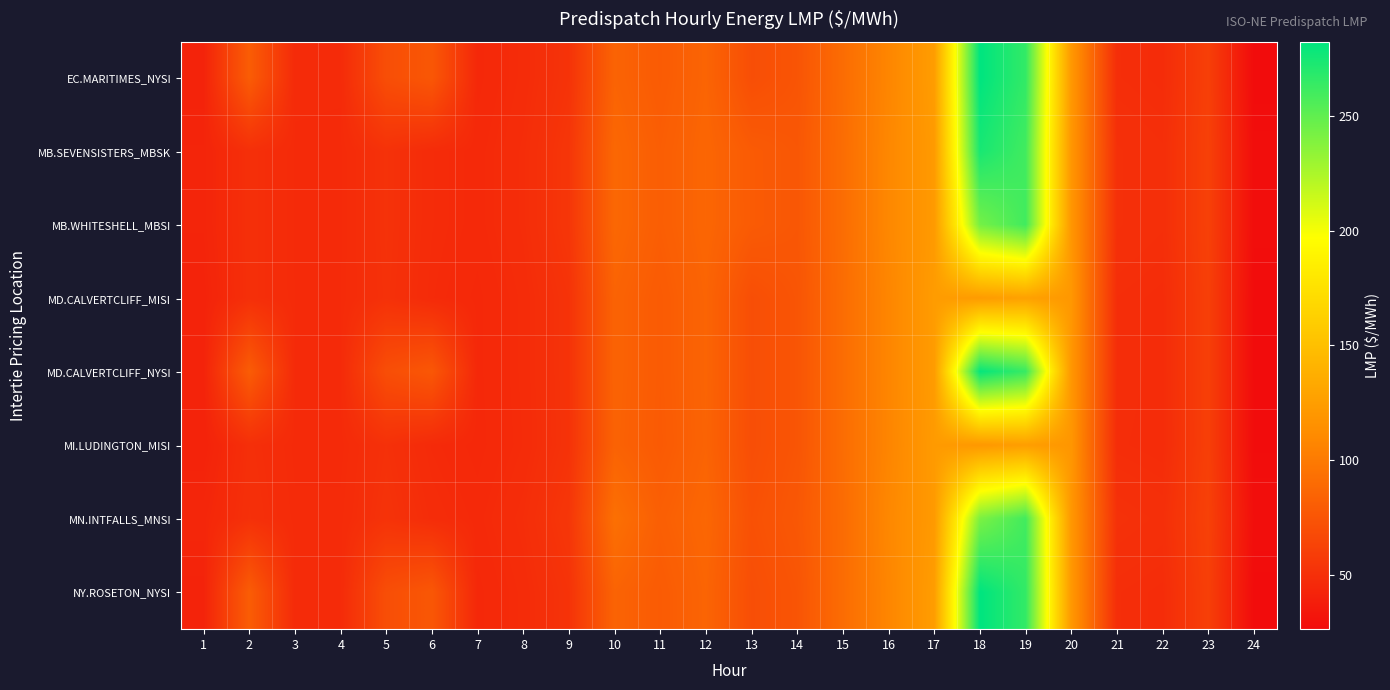

At which category is the sum across all series the highest?

18